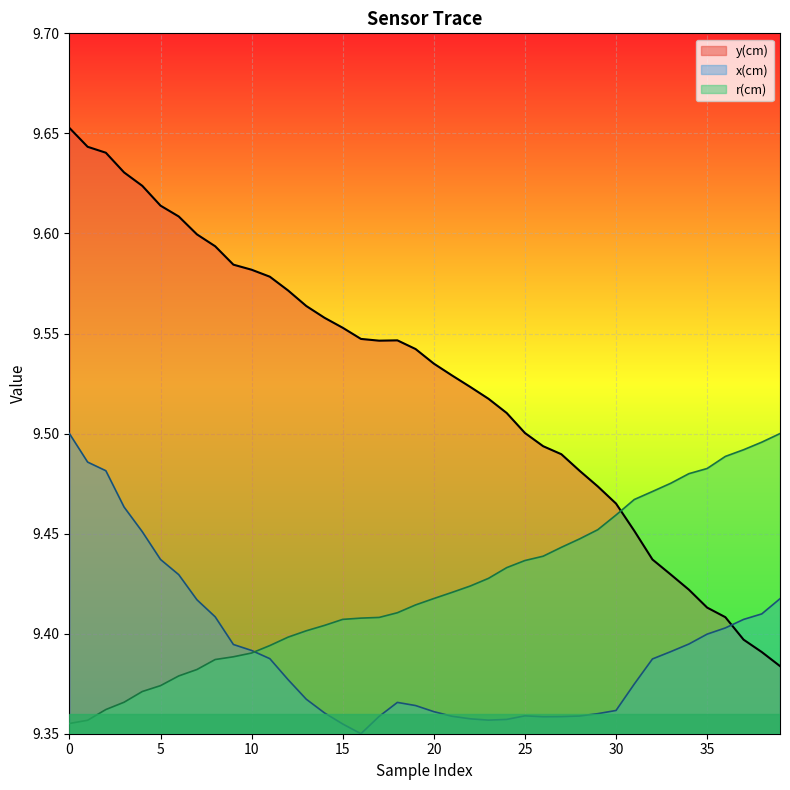

Does the chart display data point markers on the line(s)?

No